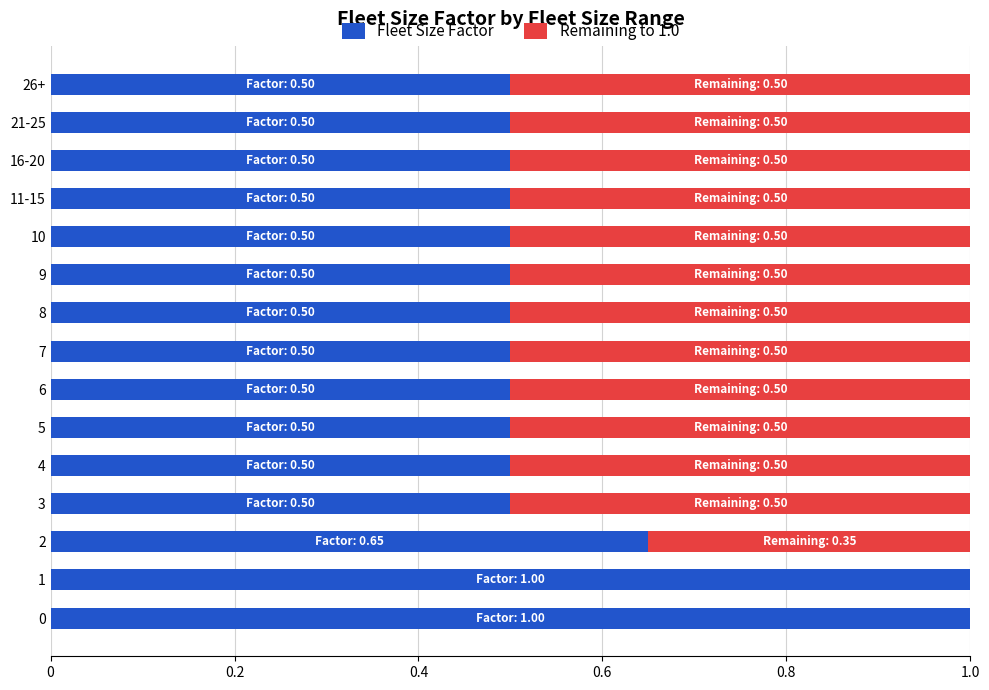

True or false: Fleet Size Factor has a value of 0.5 at 6.

True